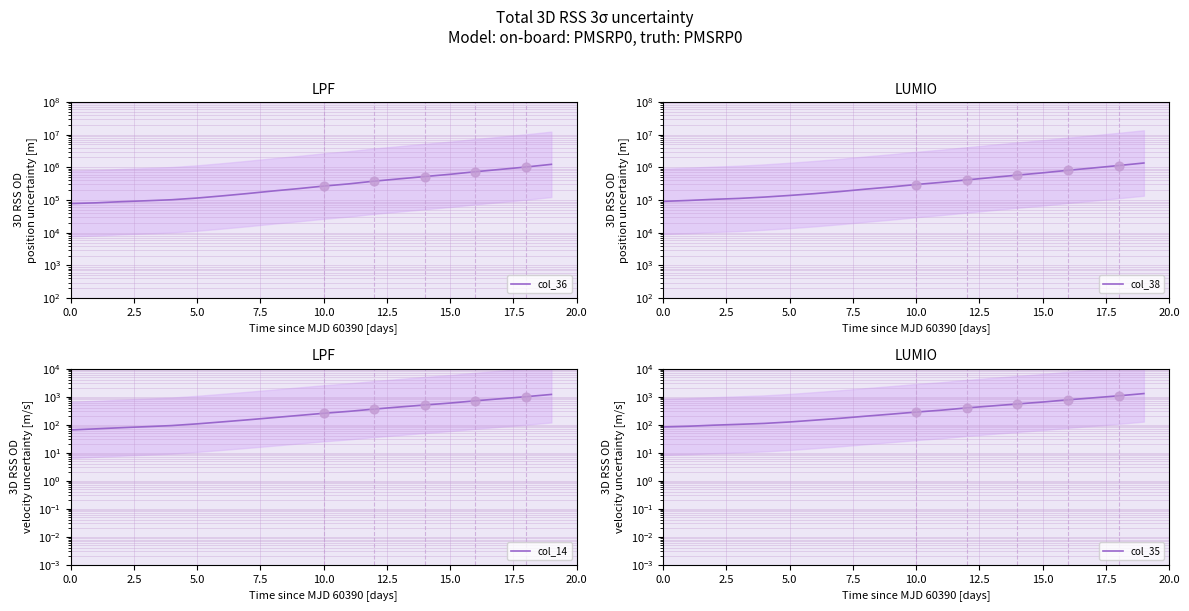

At which category is the sum across all series the highest?

19